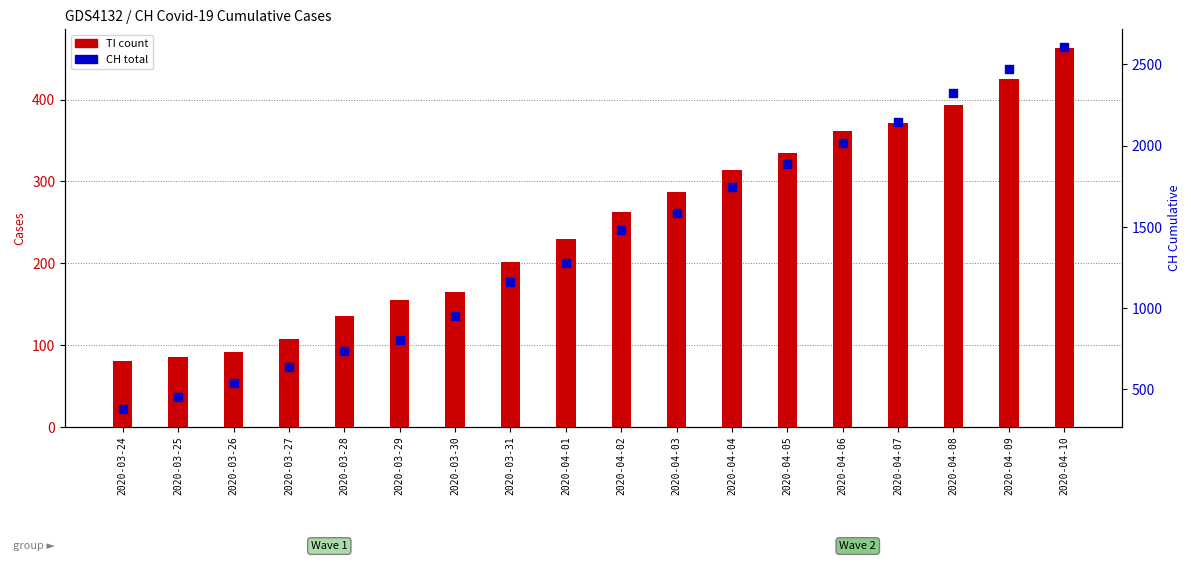

Which series has the largest Y range (max minus min)?

CH (total)